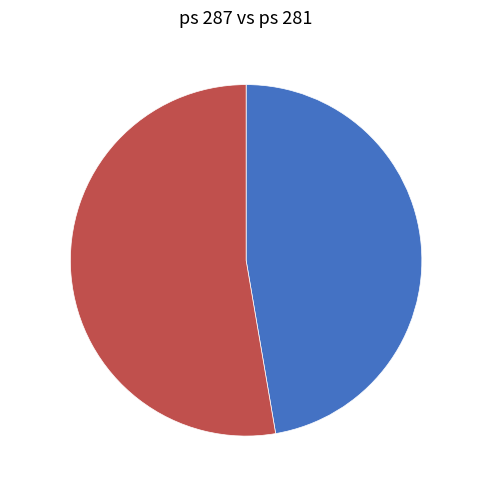

Is there a majority slice in this chart?

Yes